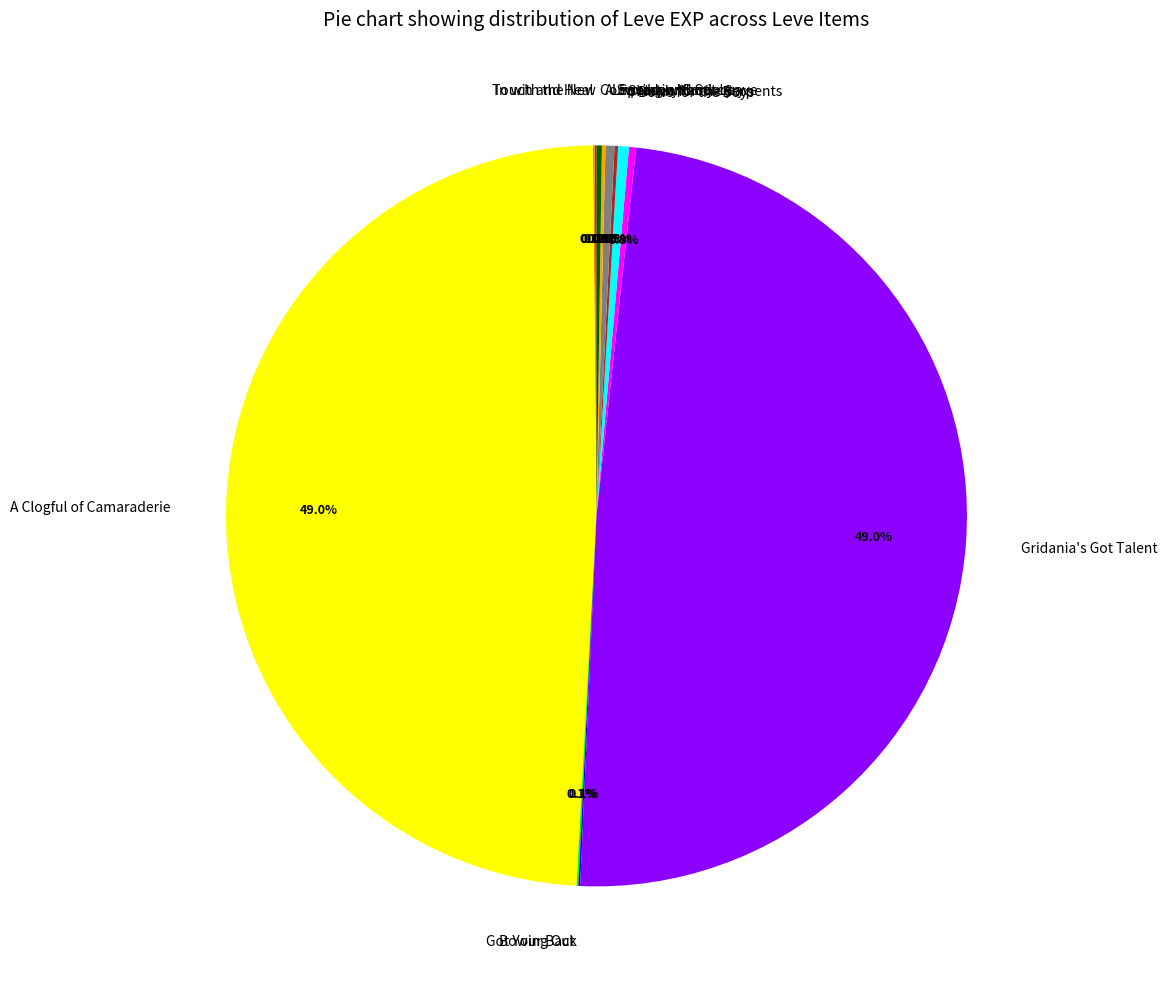

To the nearest percent, what is the average slice percentage?

8%